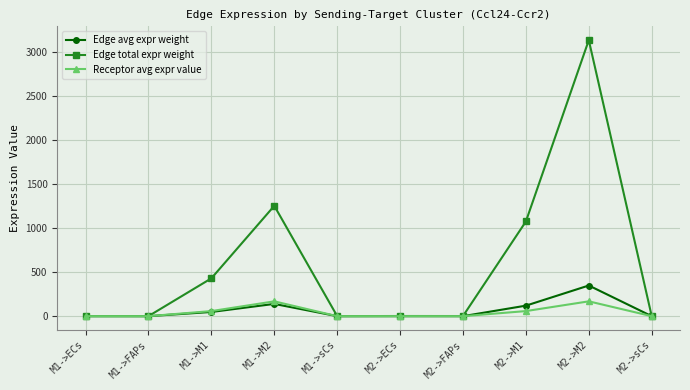

What is the label of the 8th point from the right?

M1->M1